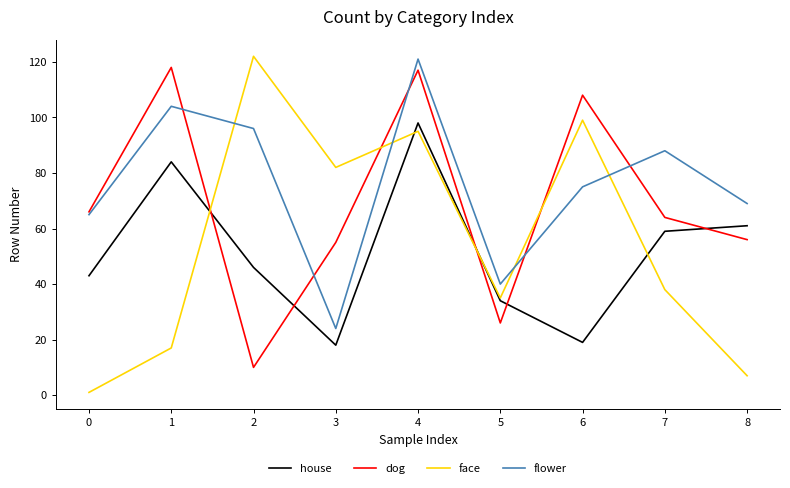

Between which two adjacent categories do face and flower first intersect?

1 and 2